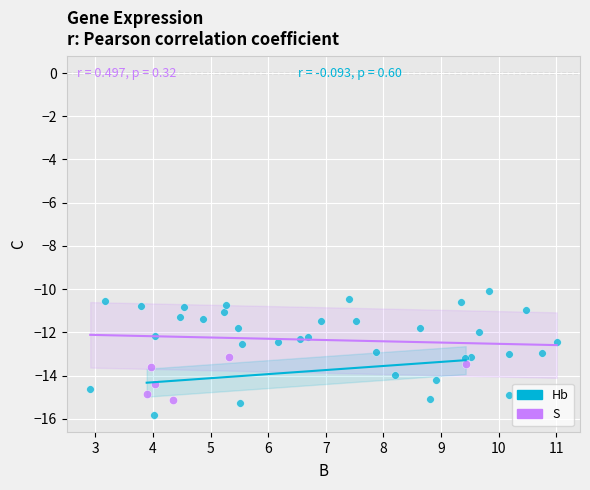

Which series reaches the maximum Y coordinate?

Hb